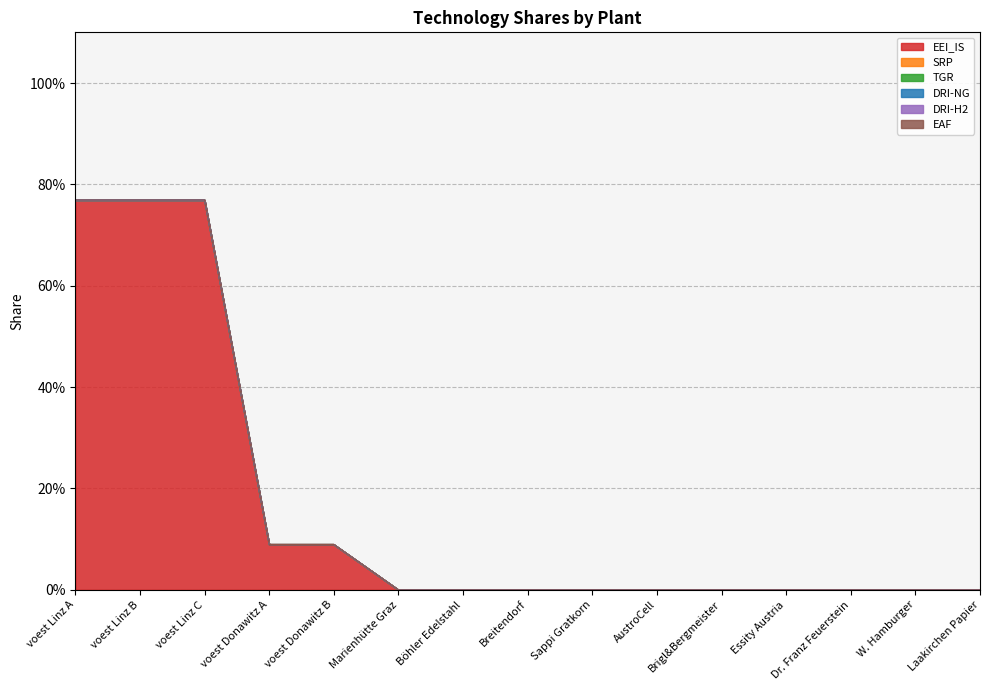

Which series has the widest spread of values?

EEI_IS